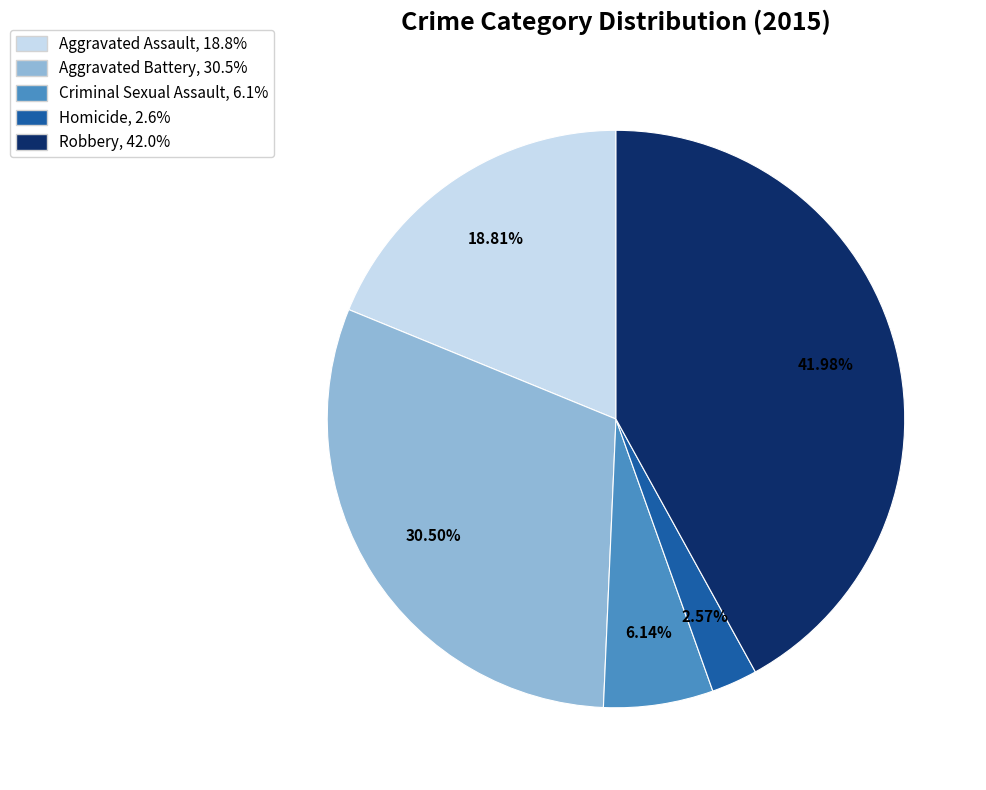

Which category has the biggest portion of the pie?

Robbery